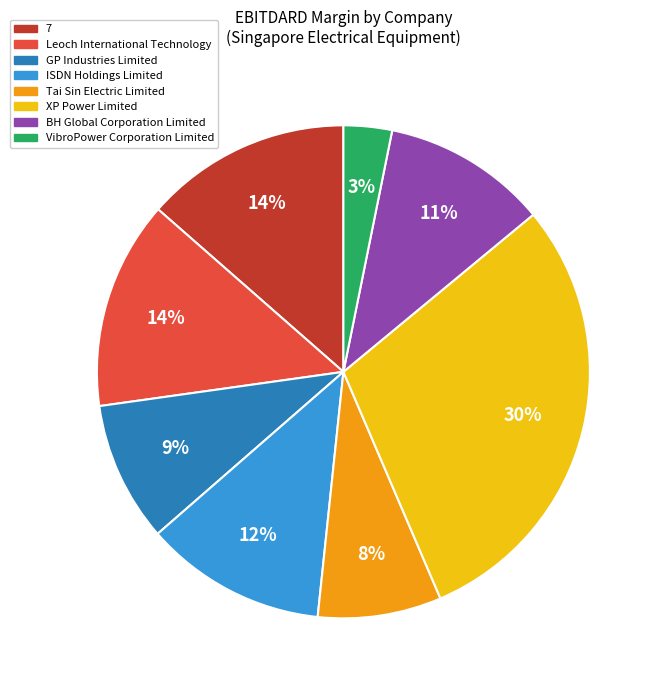

What percentage is the GP Industries Limited slice, to the nearest percent?

9%